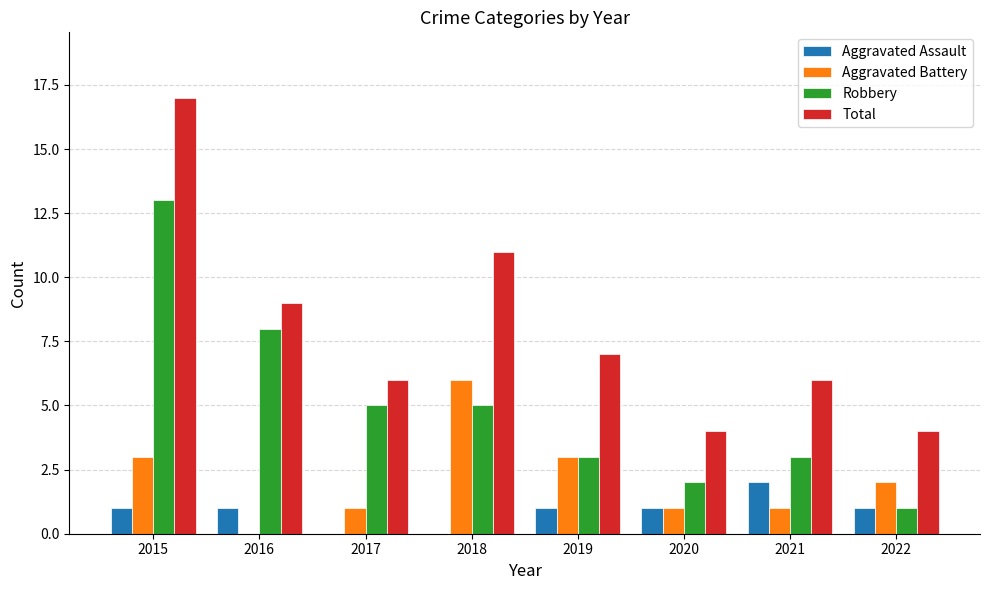

How many values in Aggravated Battery are above zero?

7